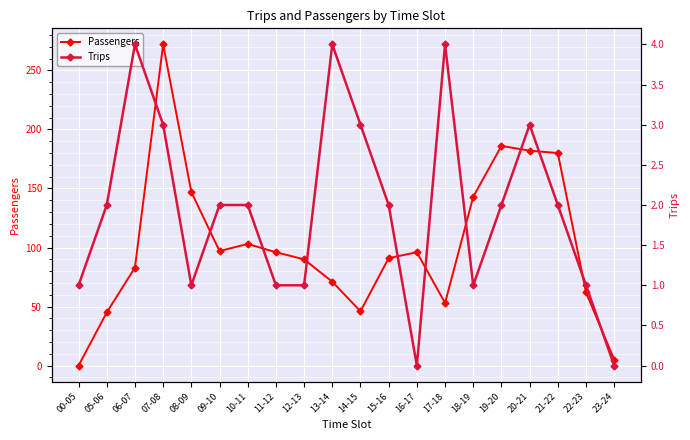

What is the difference between the second highest and second lowest values in the Trips series?

4